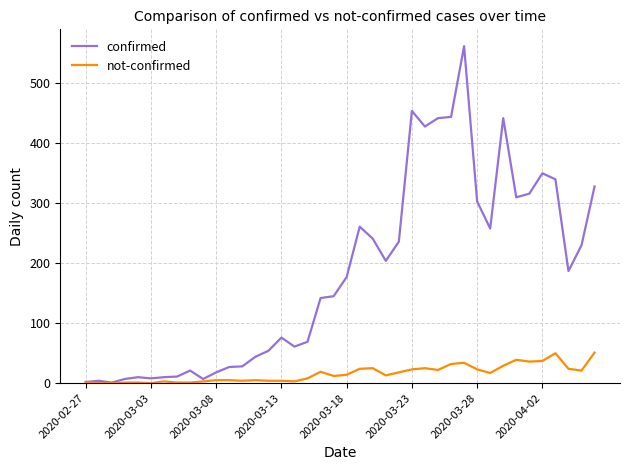

Rank the series by their maximum value, from lowest to highest.

not-confirmed, confirmed